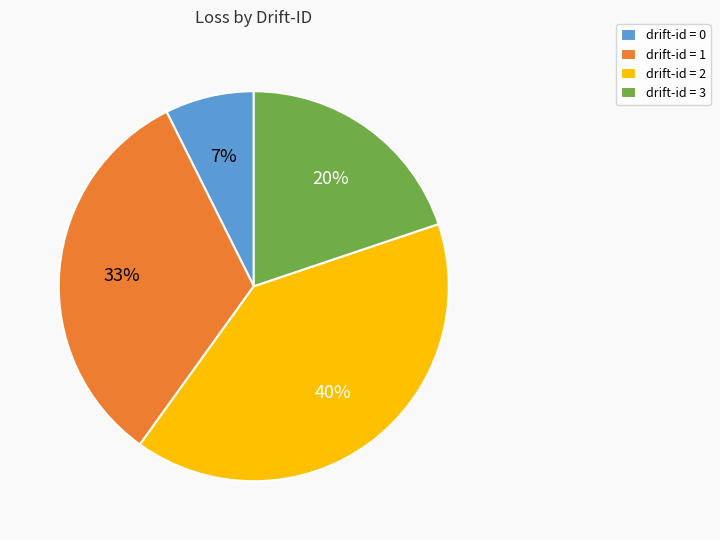

To the nearest percent, what is the difference between the largest and smallest slice percentages?

33%